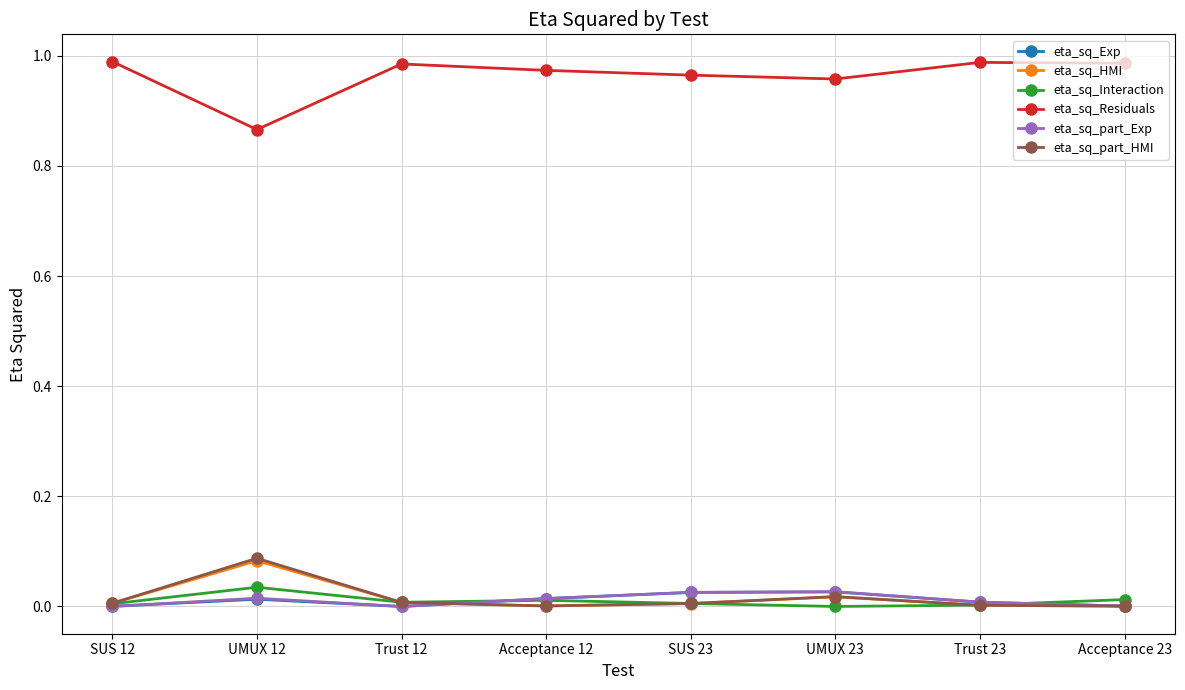

Is it true that eta_sq_Interaction equals 0.0 at Acceptance 12?

True